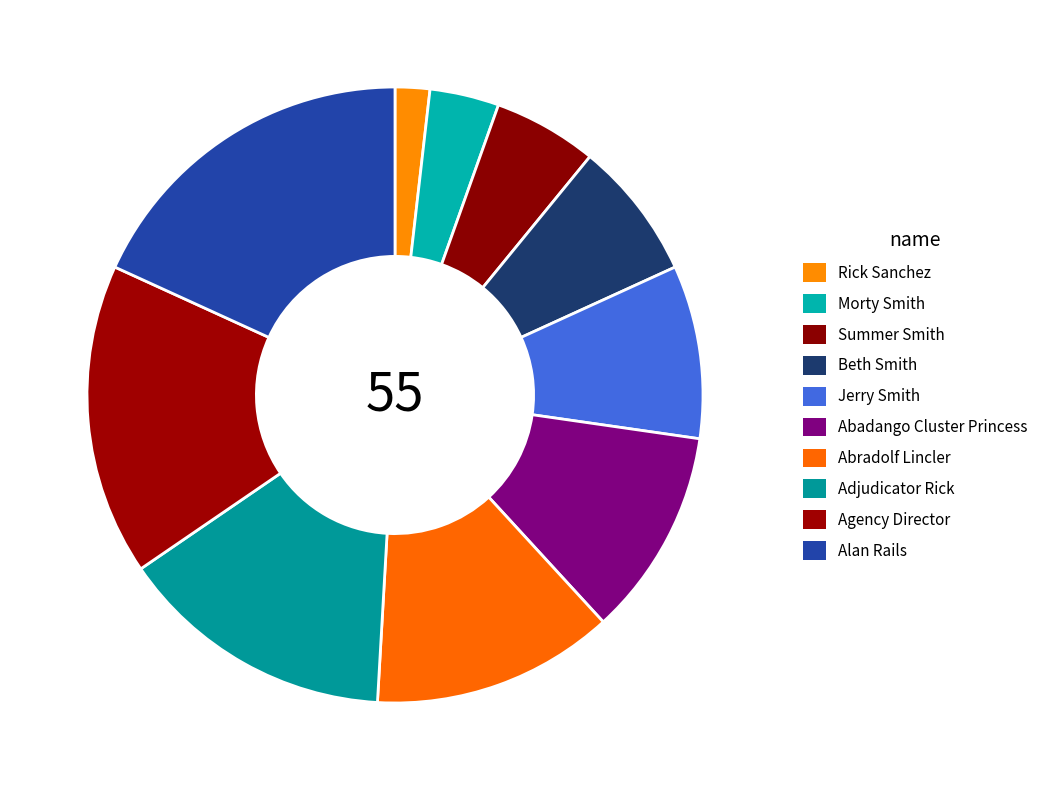

How many segments does this pie chart have?

10